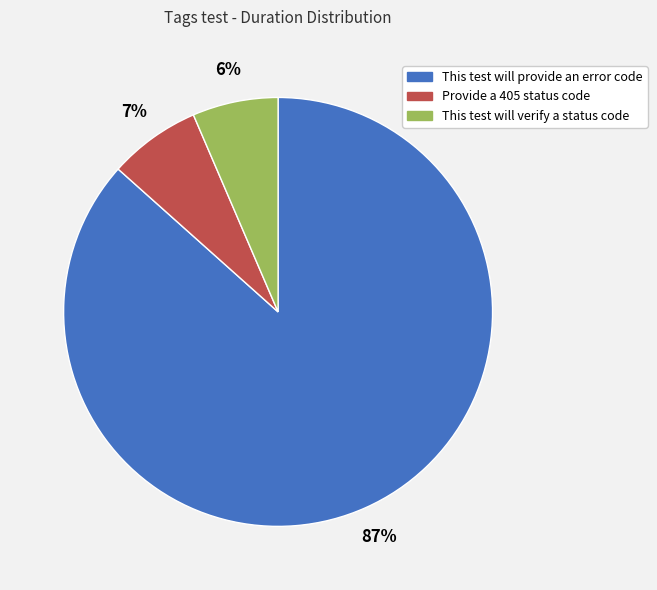

Does This test will provide an error code account for over 50% of the chart?

Yes